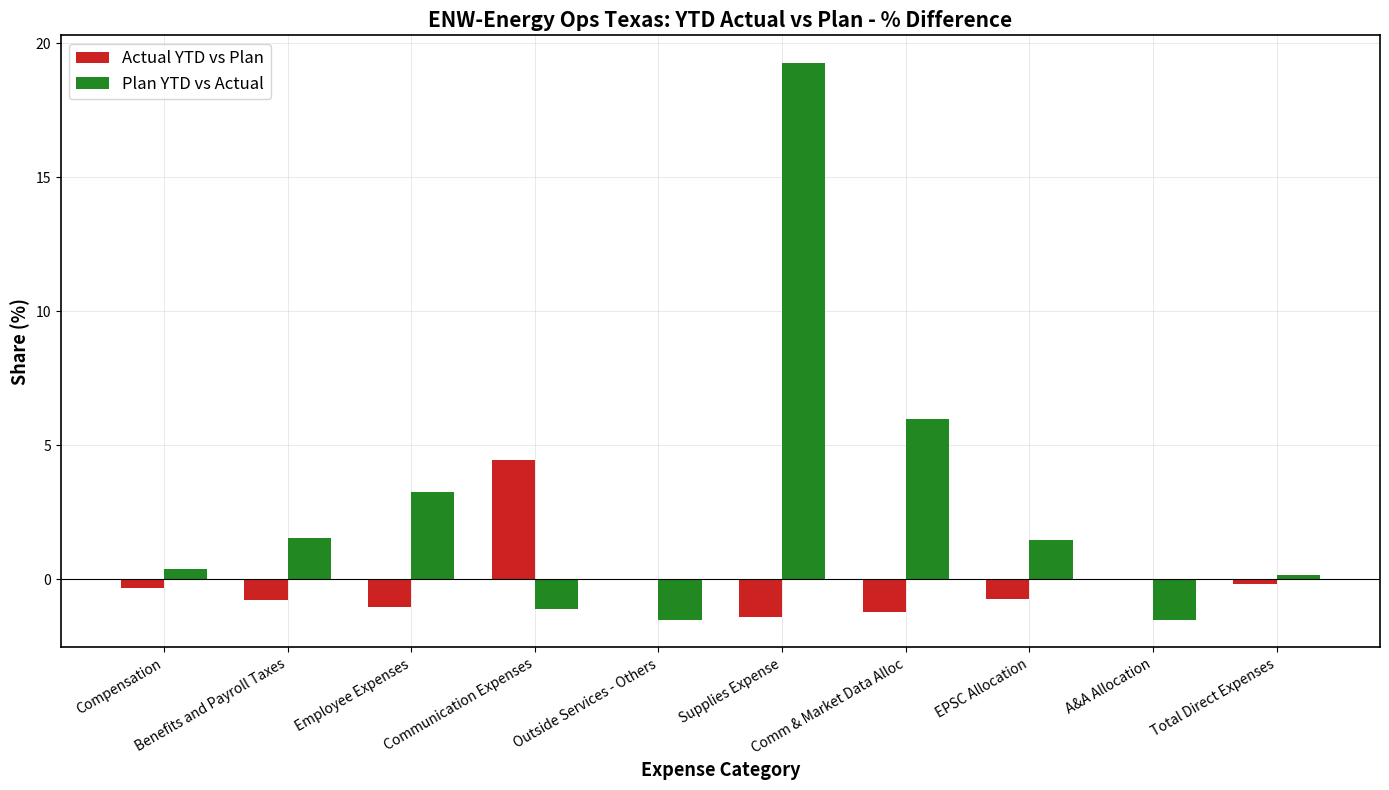

At which category does the chart reach its peak across all series?

Supplies Expense